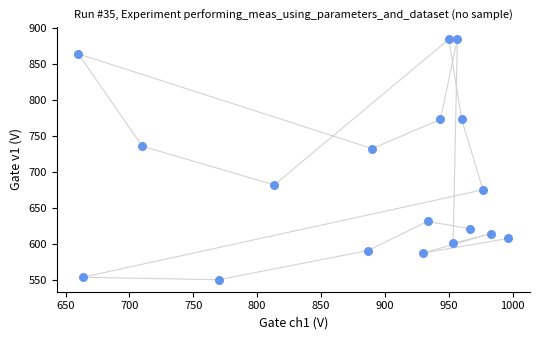

What is the range of Y values (max minus min)?

334.1